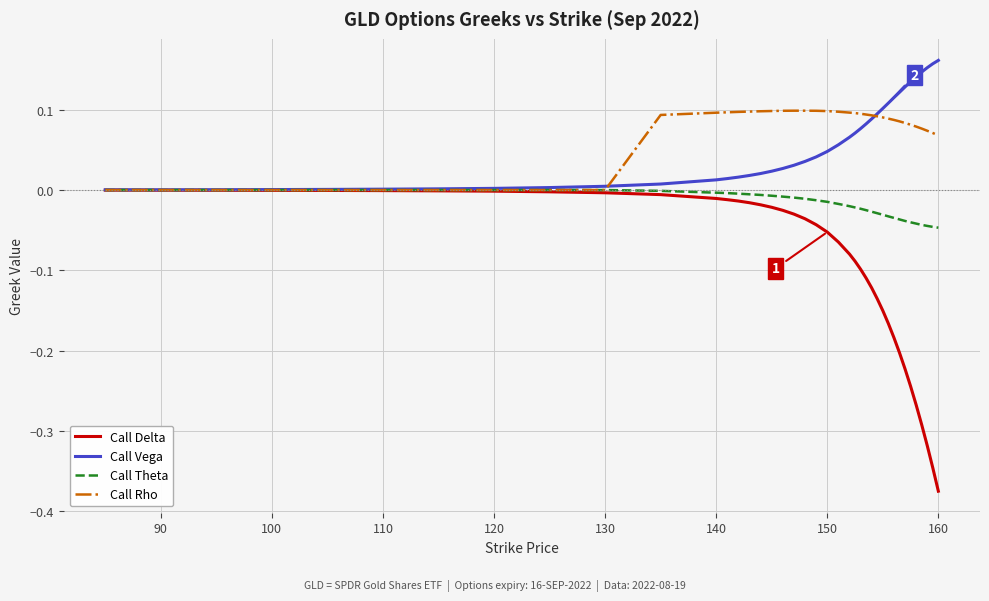

Which series has the widest spread of values?

Call Delta